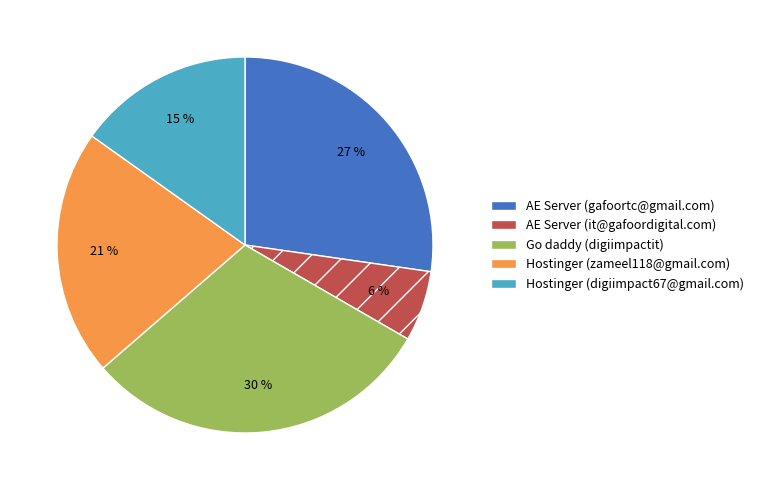

To the nearest percent, what is the average slice percentage?

20%